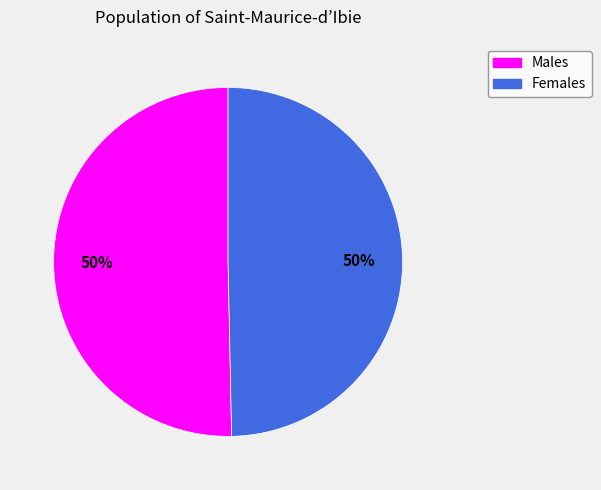

To the nearest percent, what is the average slice percentage?

50%